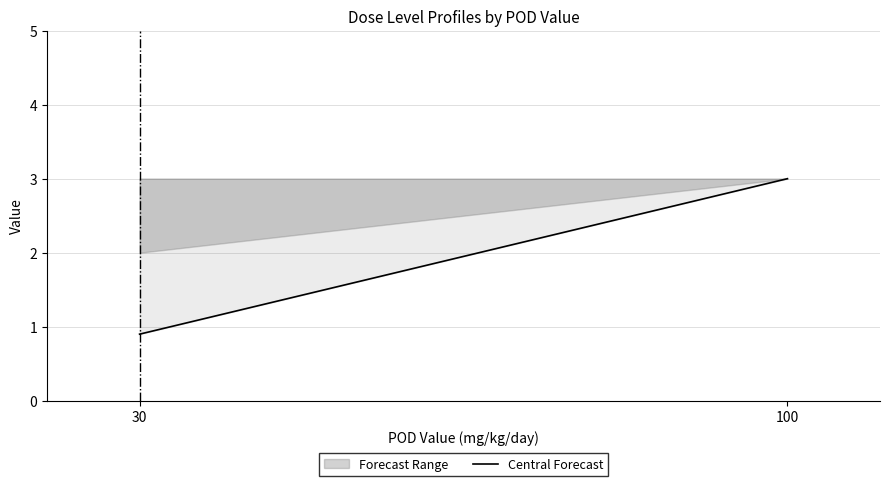

How many lines are shown in the chart?

1